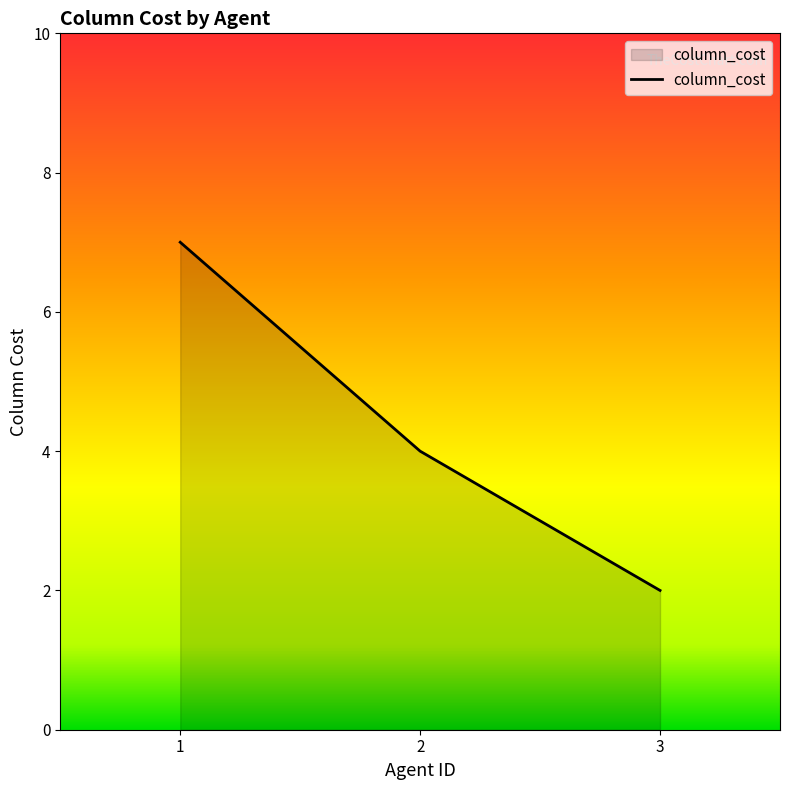

List the labels in order of value, smallest first.

3, 2, 1